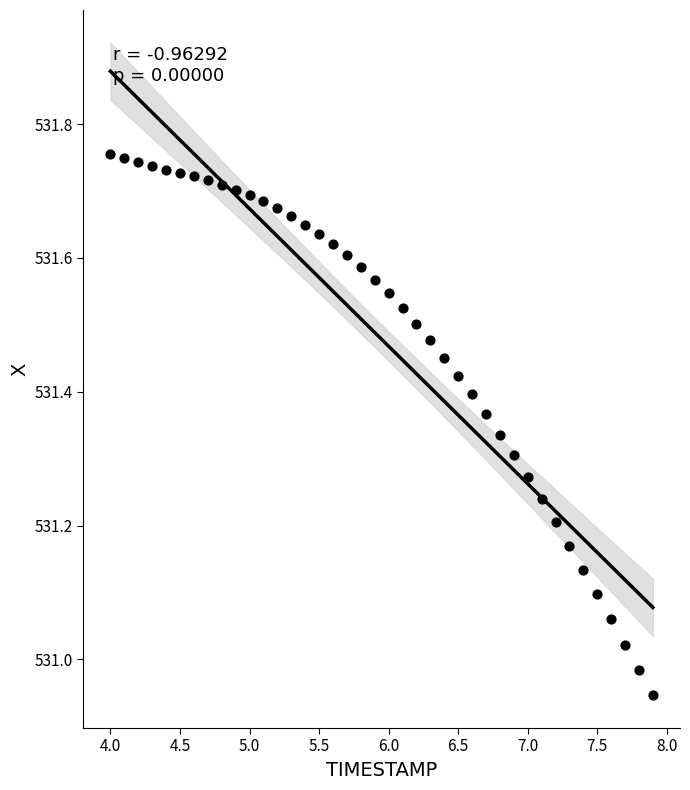

What is the range of Y values (max minus min)?

0.8